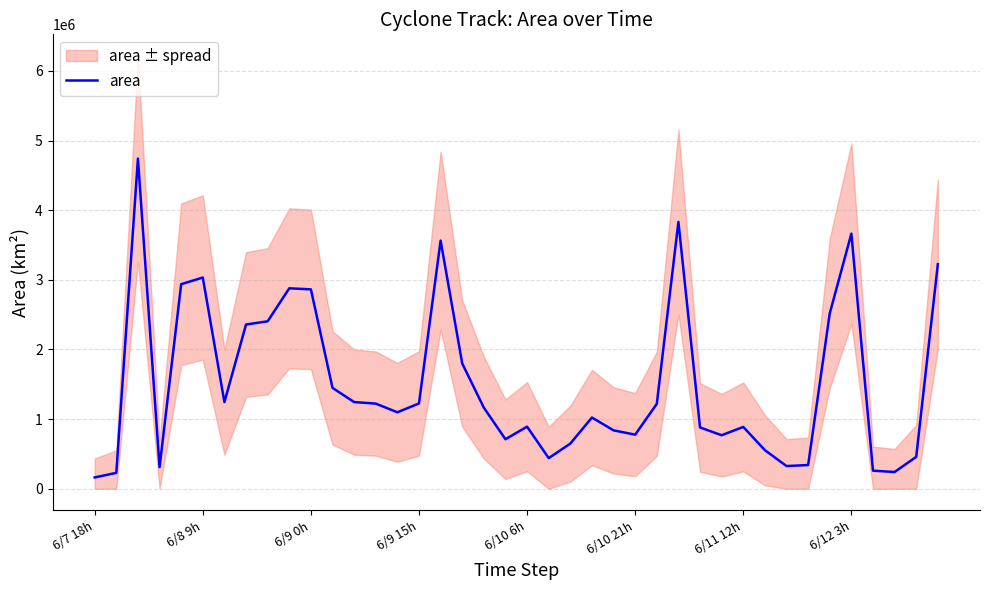

At which label is the value closest to 2451875?

8